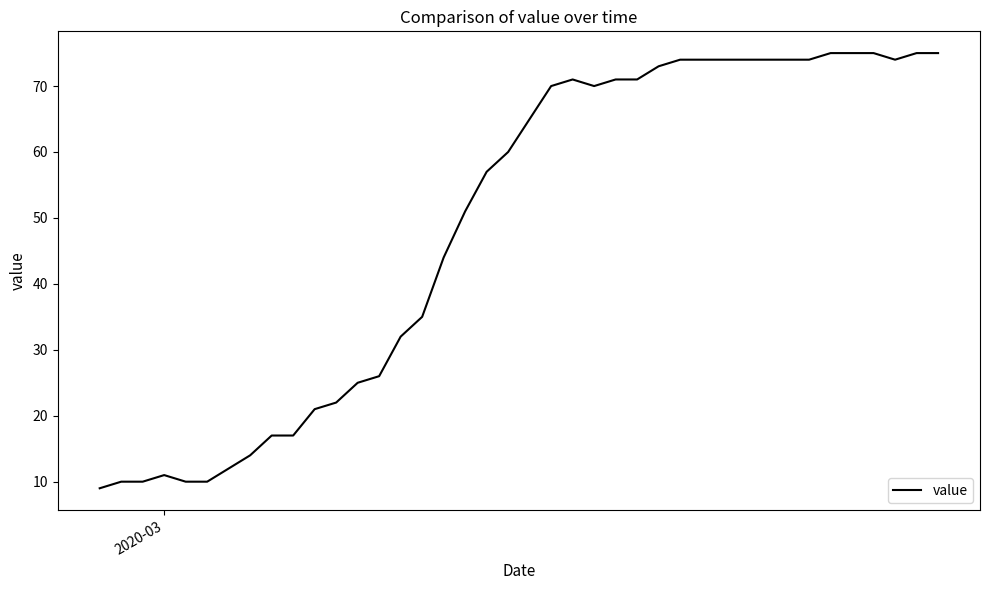

What is the difference between the maximum and minimum values?

66